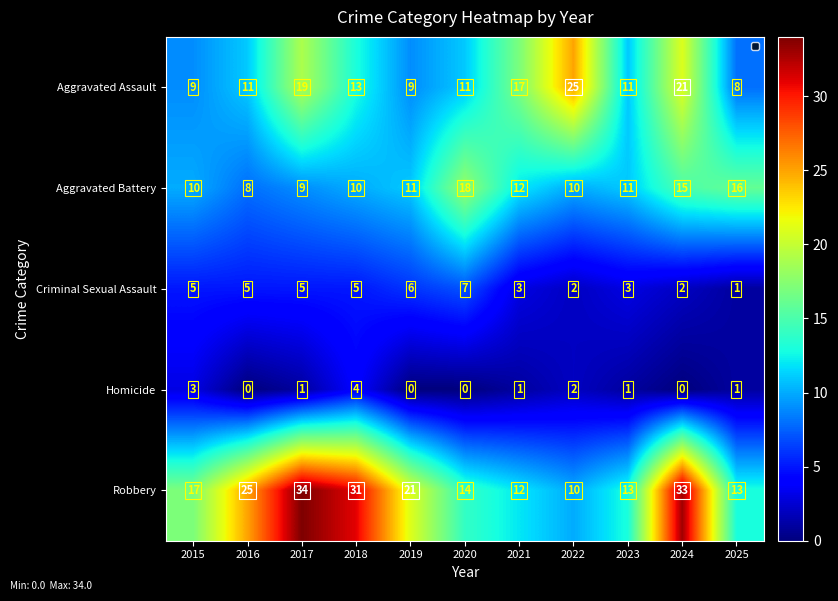

What is the minimum value for Aggravated Assault?

8